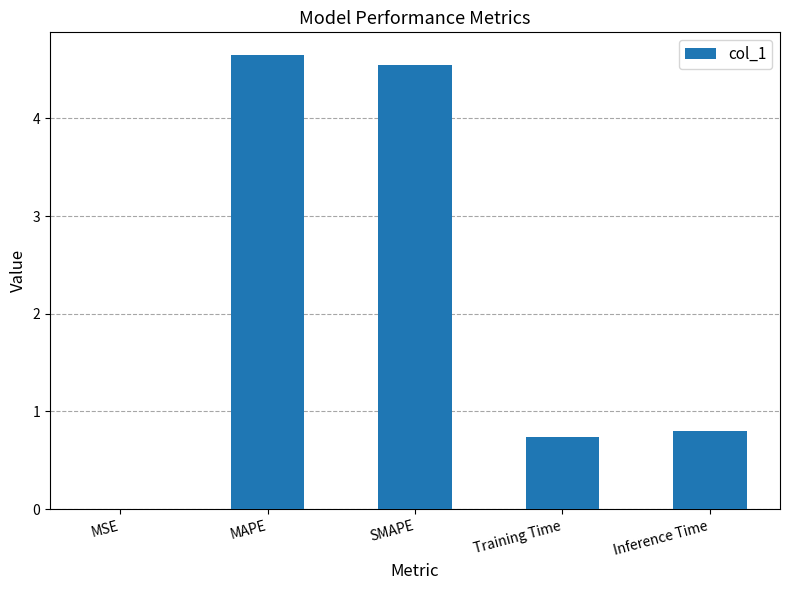

What is the sum of the values at Training Time and Inference Time?

1.5